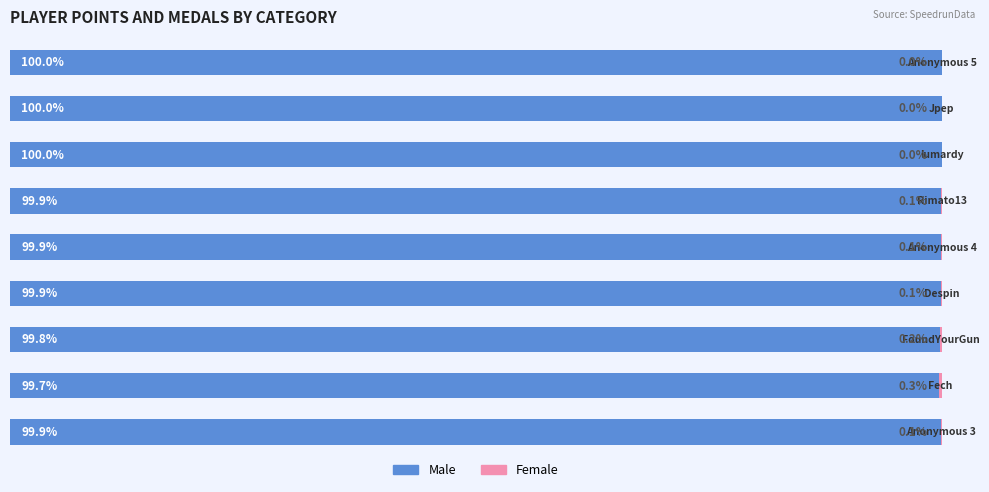

How many bars are there in each group?

2